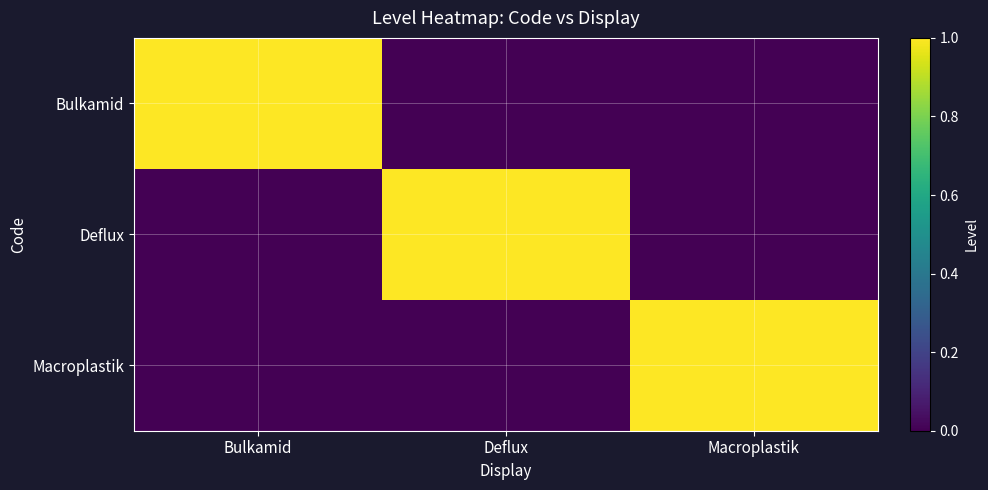

What is the total value across all series at Bulkamid?

1